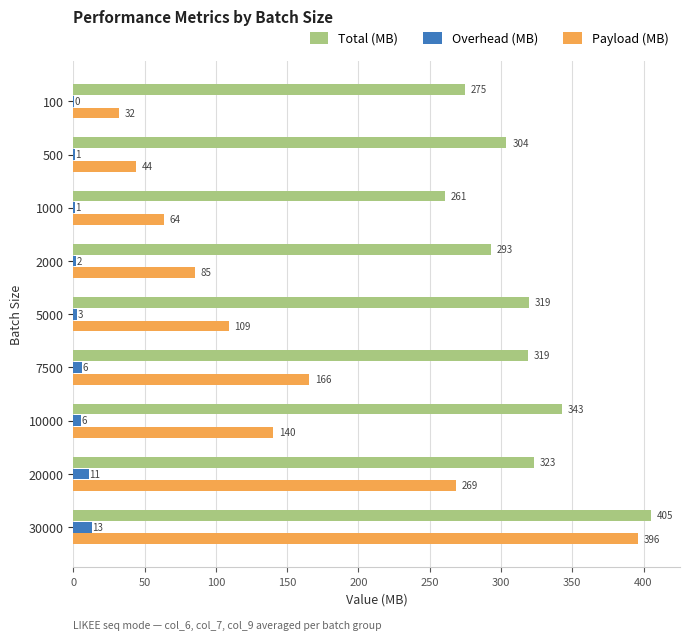

Is the value of Overhead (MB) at 30000 greater than the value of Payload (MB) at 5000?

No